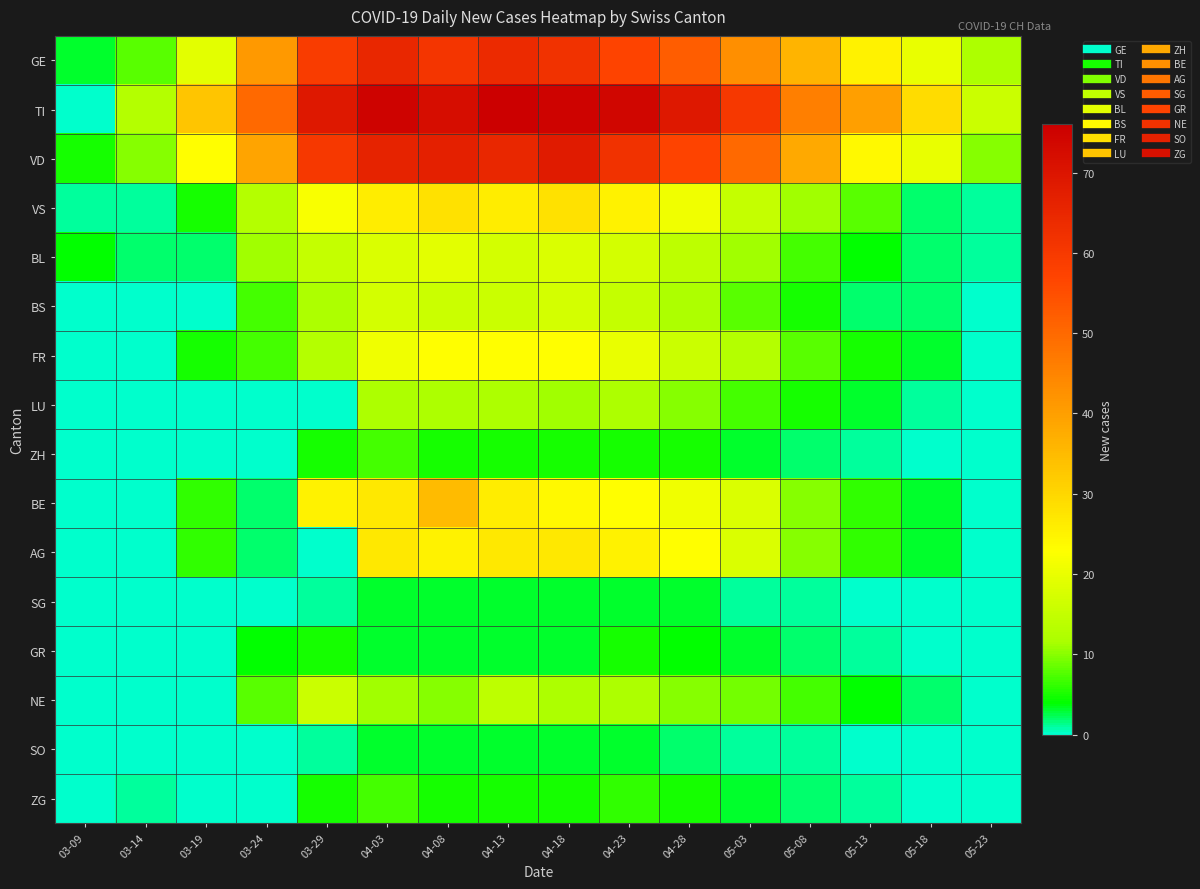

At 04-23, list the series in order from largest to smallest.

TI, VD, GE, VS, AG, BE, FR, BL, BS, LU, NE, ZG, ZH, GR, SG, SO